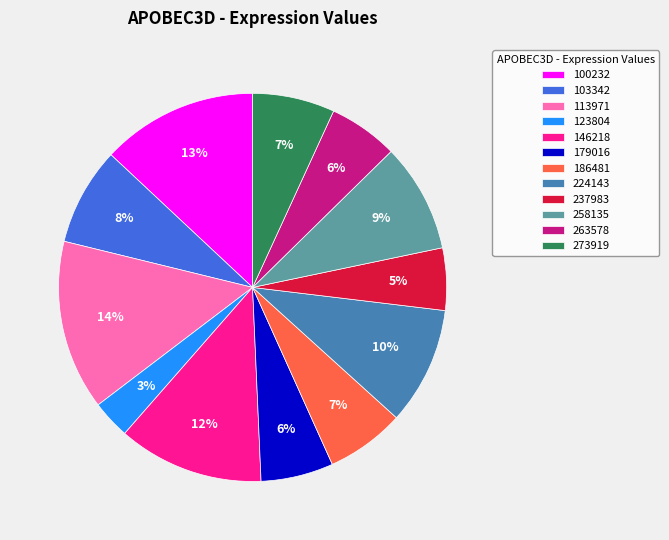

What is the ratio of the value at 258135 to the value at 113971?

0.6